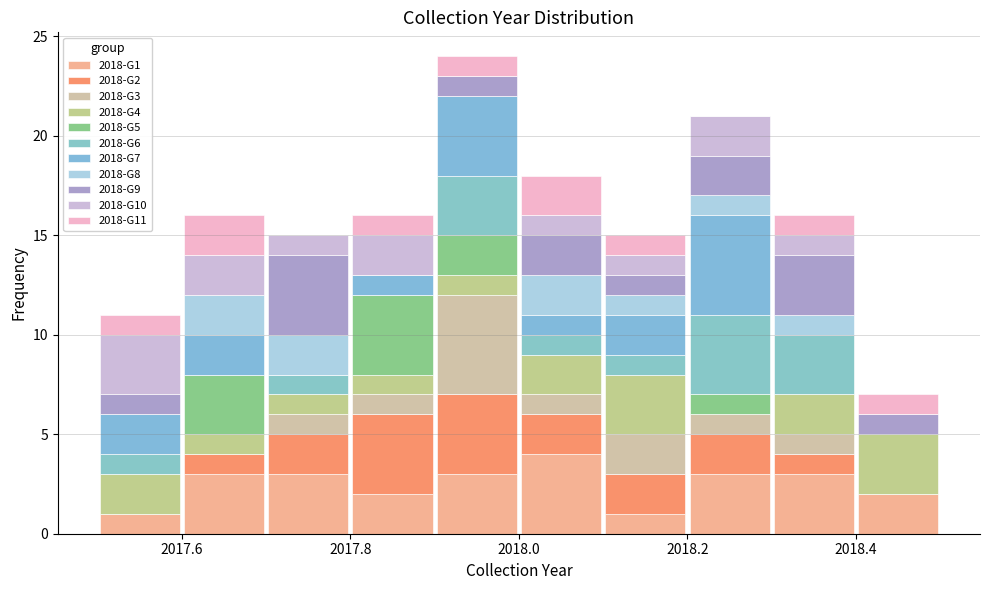

What is the total height of the stacked bar covering 2018.2 to 2018.3 on the x-axis? The values are not printed on the chart, so give them approximately, as read against the axis.

21